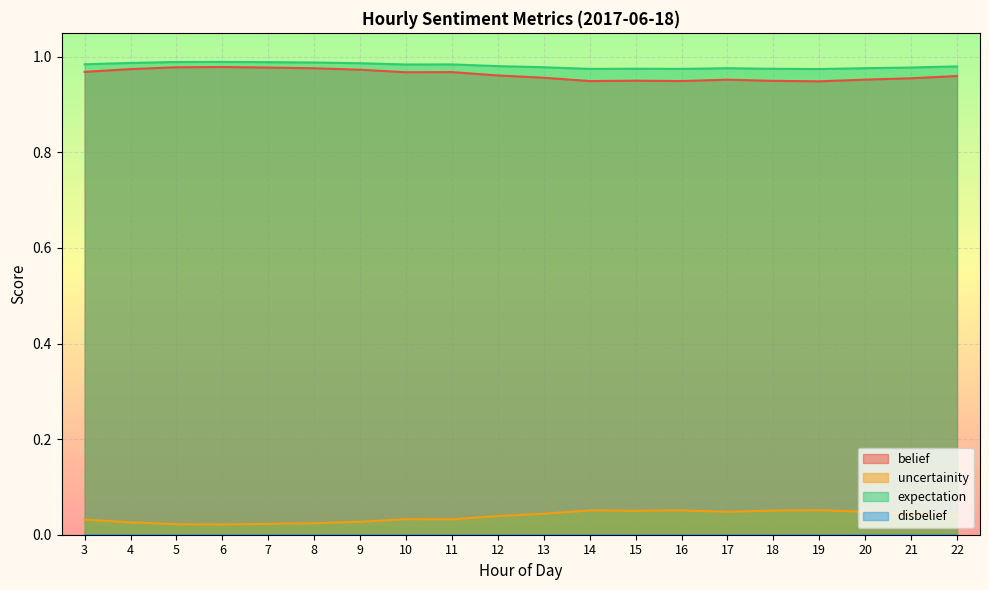

Does the chart display data point markers on the line(s)?

No